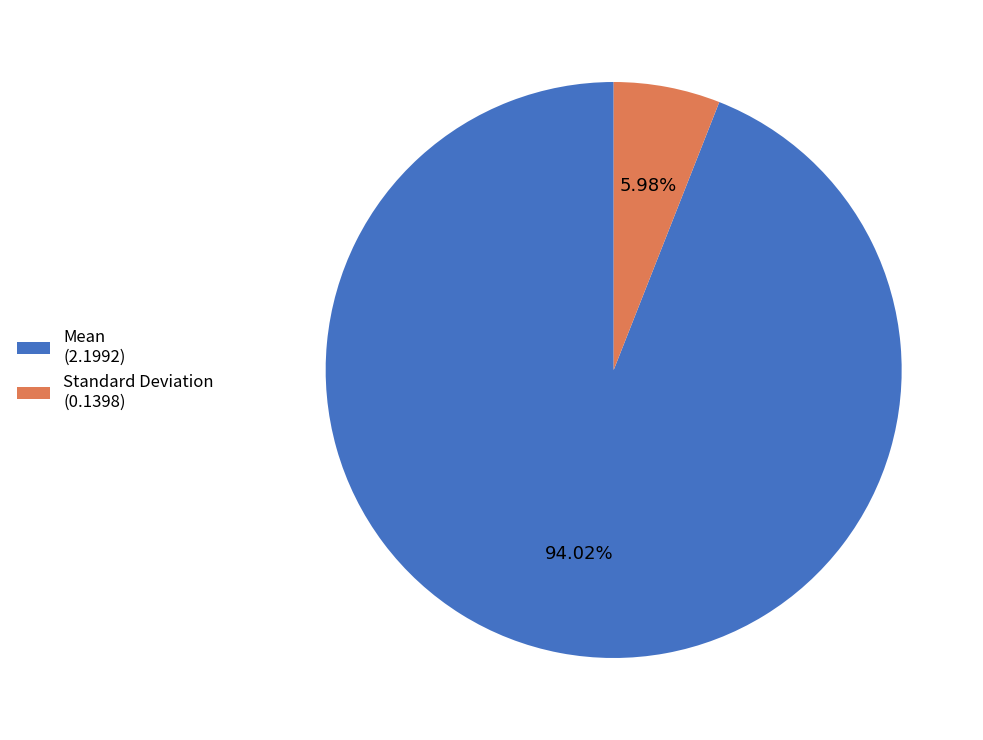

Rank the categories by value from highest to lowest.

Mean, Standard Deviation